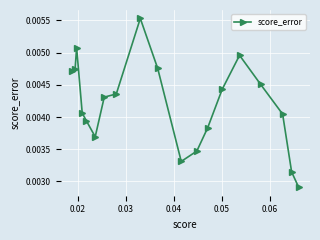

How many values are between 0 and 1?

19